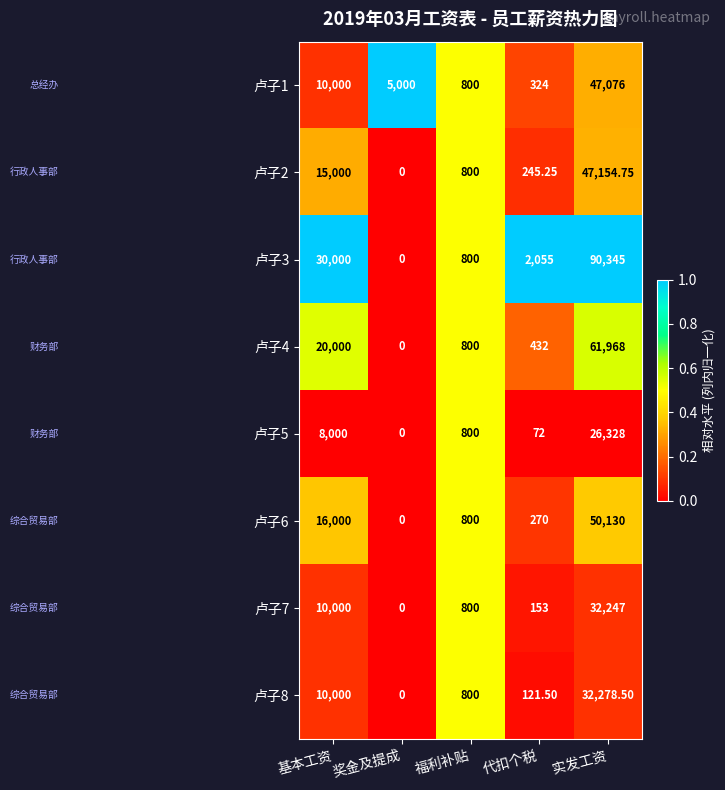

Where is 卢子8 nearest to the value 16139?

基本工资